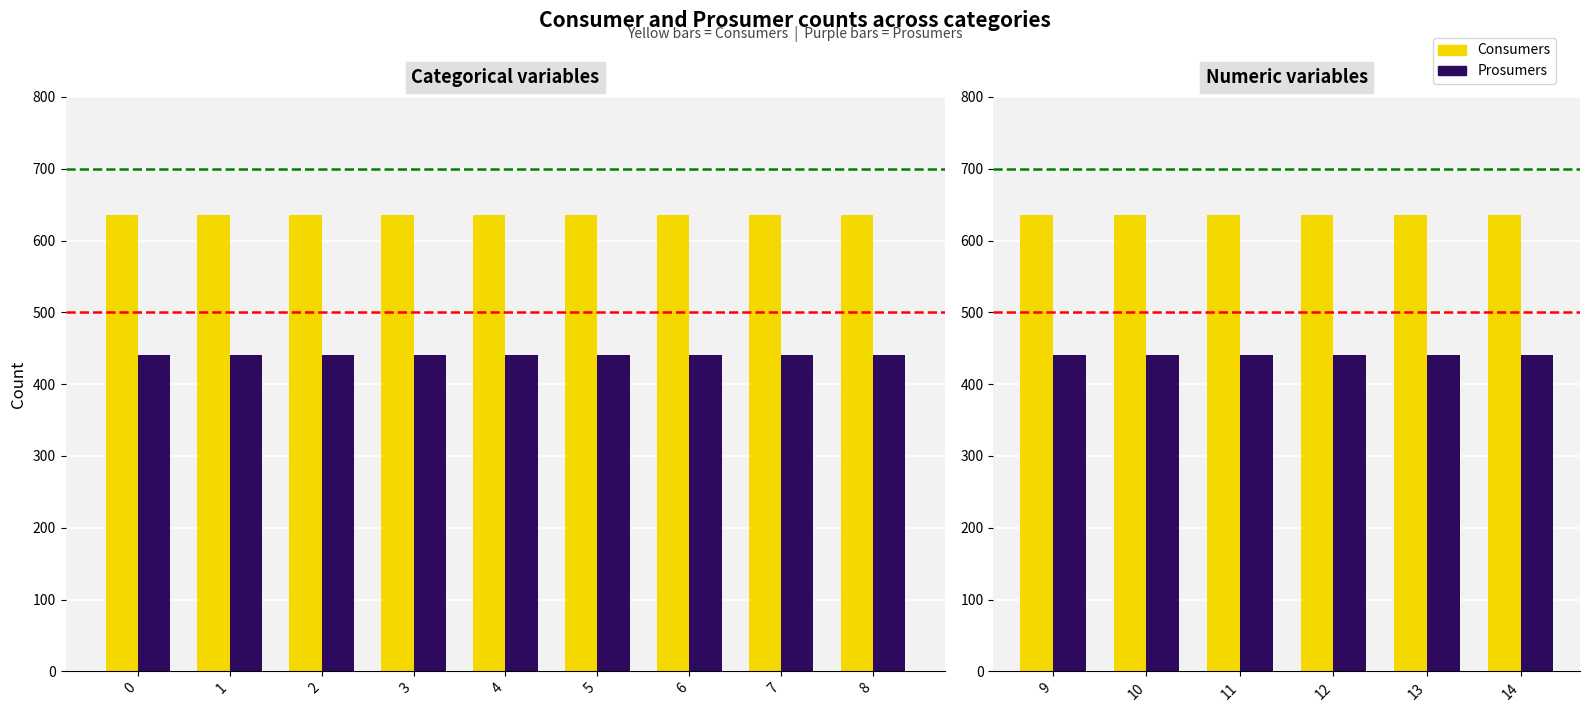

Is it true that Prosumers equals 440 at 2?

True